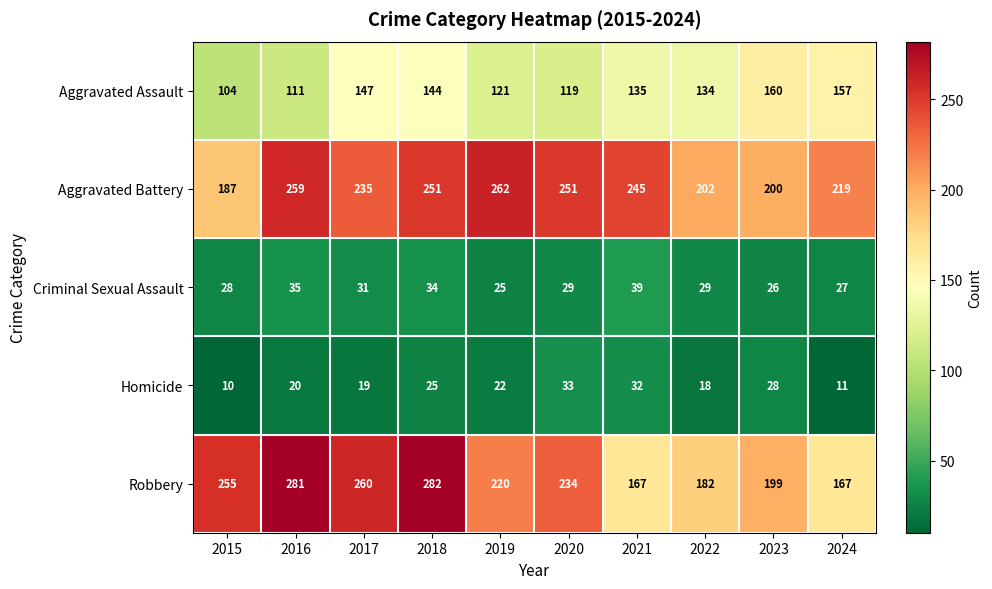

At which category does the chart reach its minimum across all series?

2015